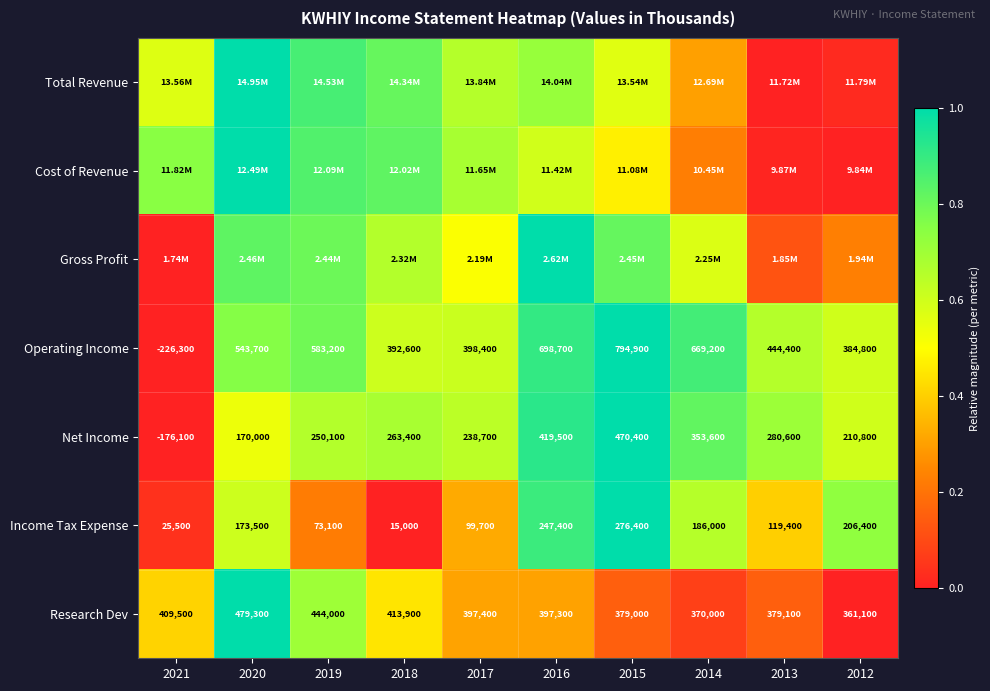

Is the value of Income Tax Expense at 2018 greater than the value of Research Dev at 2014?

No